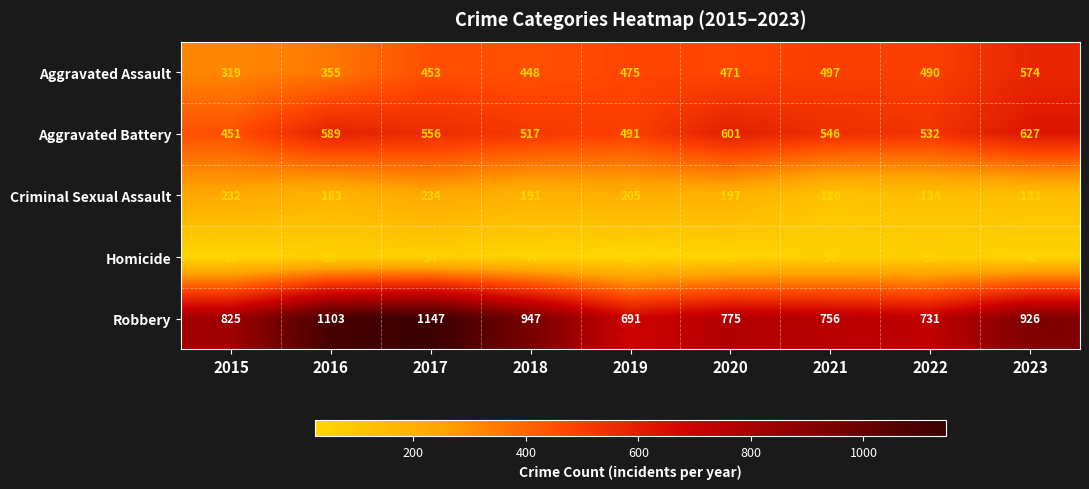

At which label does Aggravated Assault first exceed 471?

2019